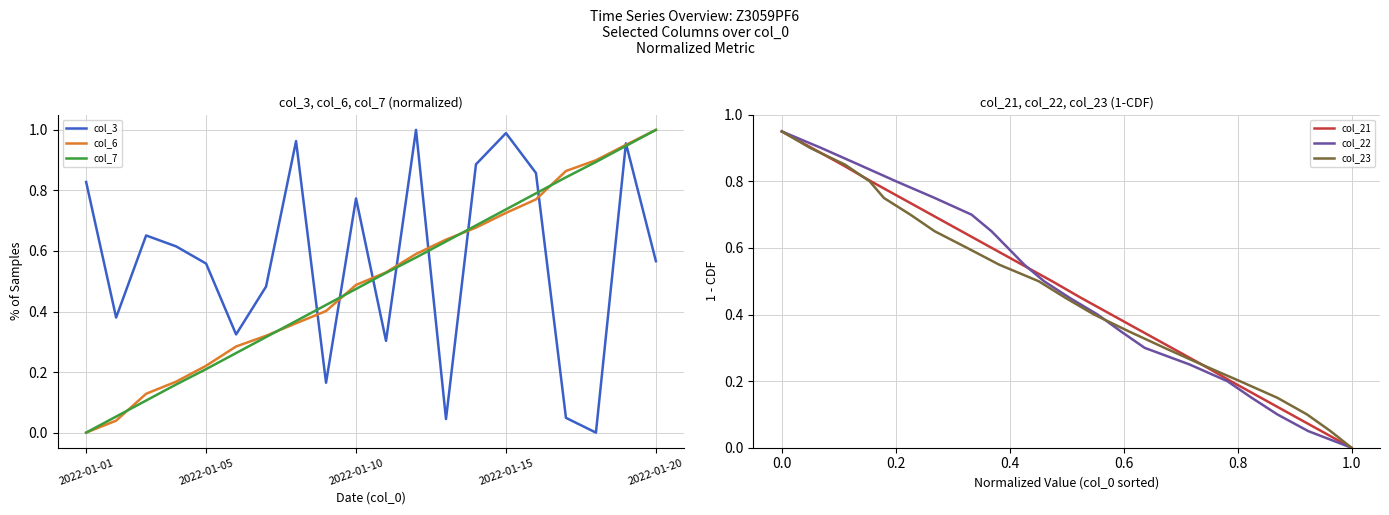

At which label does col_21 reach its minimum?

1.0